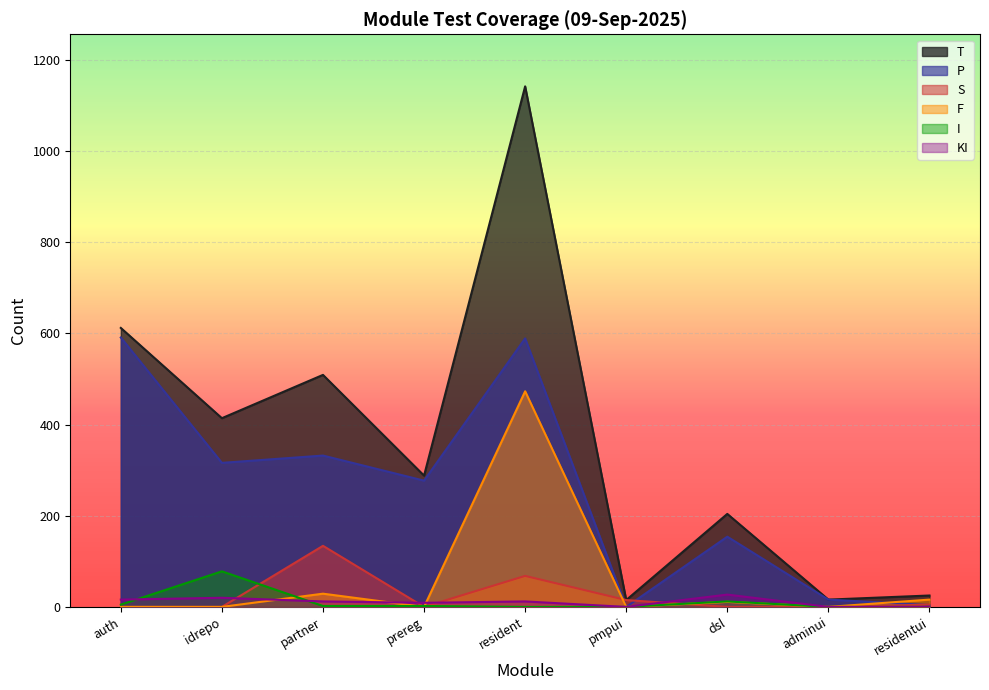

Is it true that F equals 0 at auth?

True